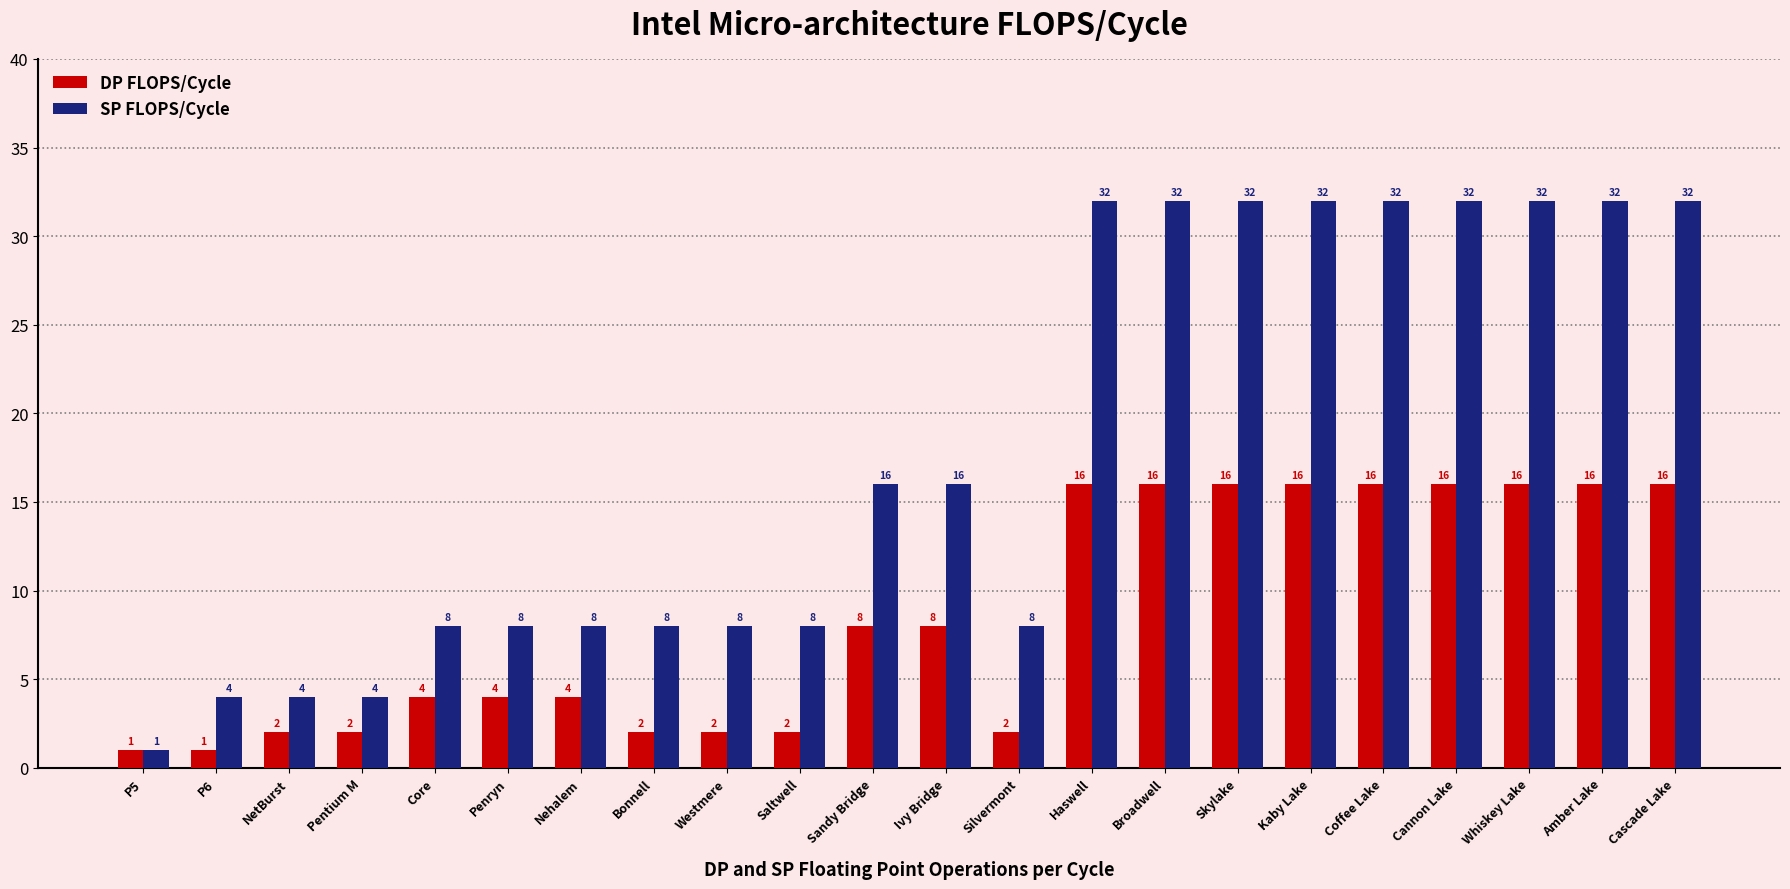

Count the number of categories in the chart.

22